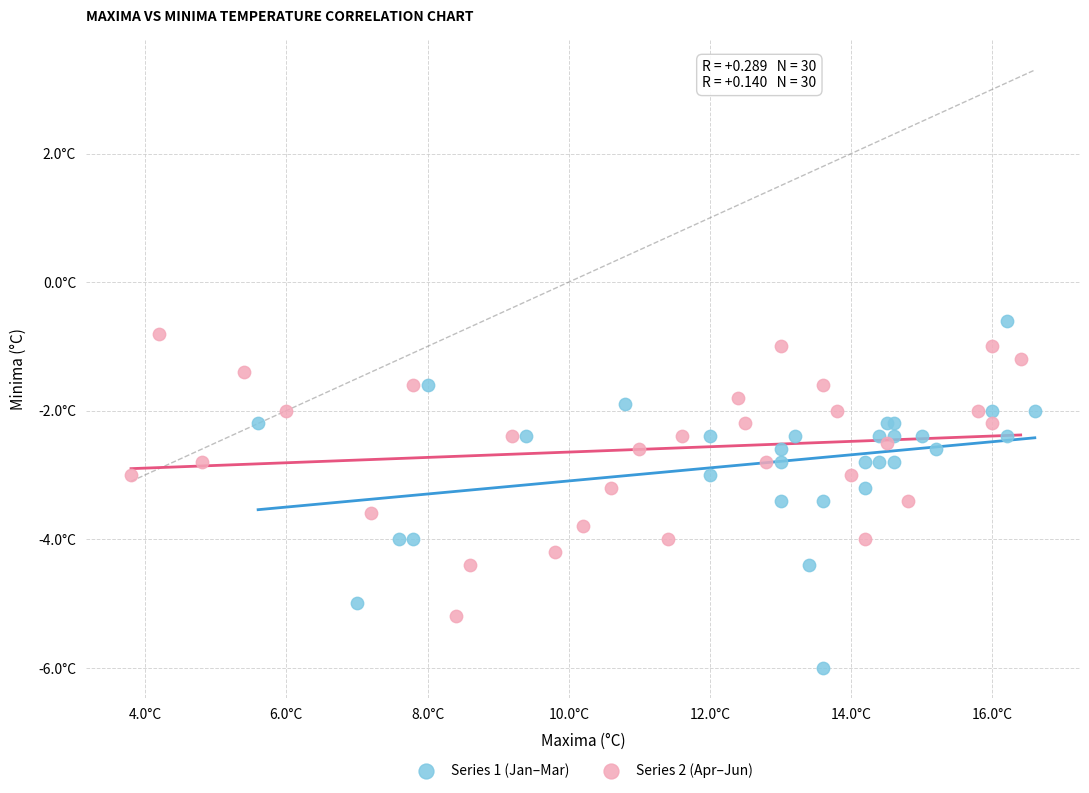

Which series reaches the minimum Y coordinate?

Series 1 (Jan–Mar)